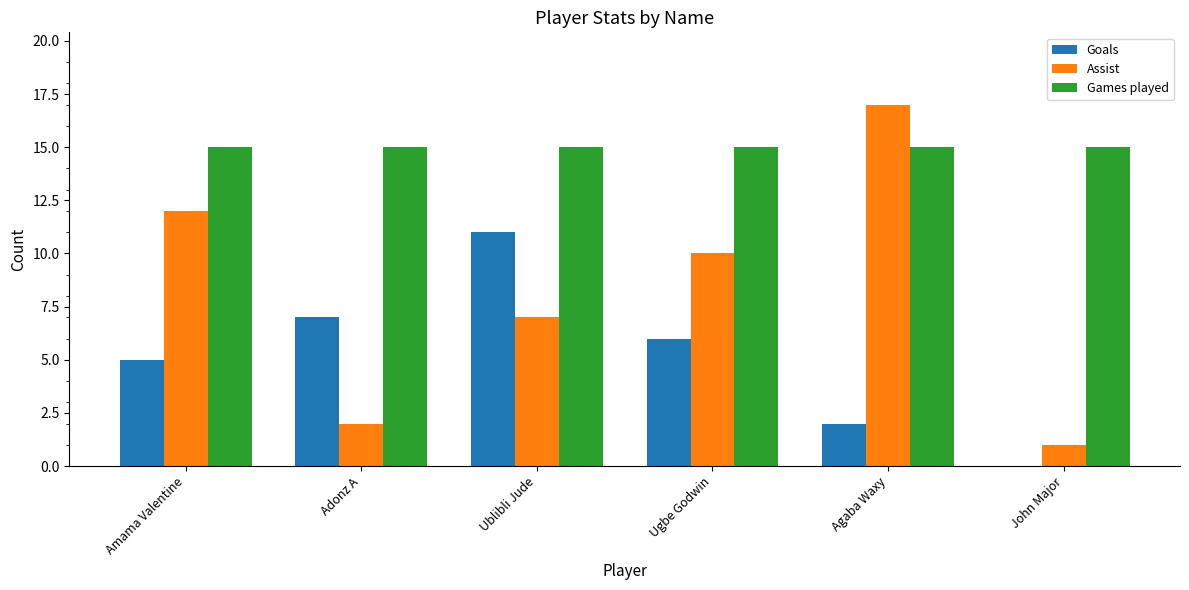

Which label corresponds to the largest value in the chart?

Agaba Waxy